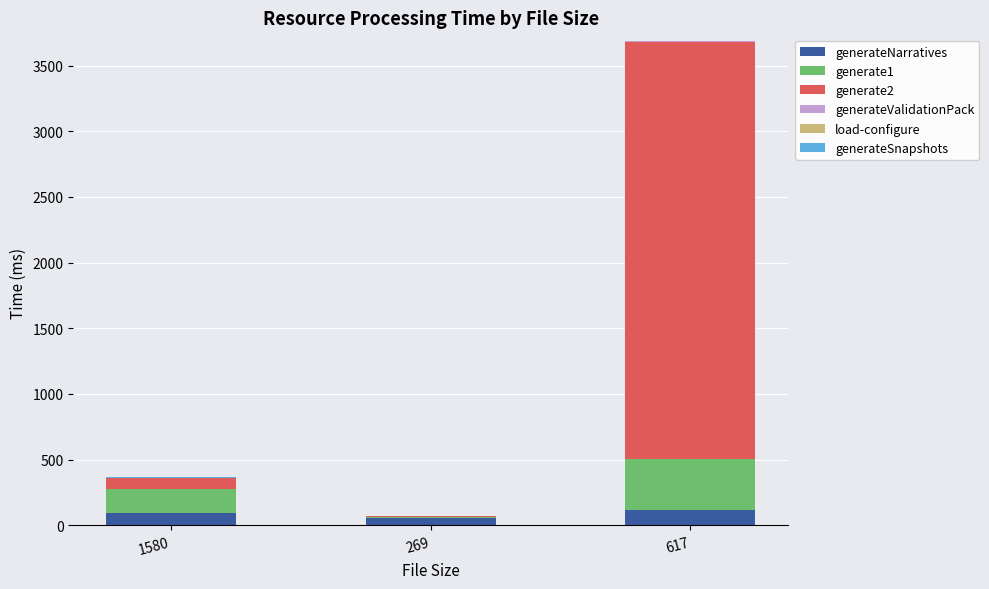

What is the average value of the generateNarratives series?

85